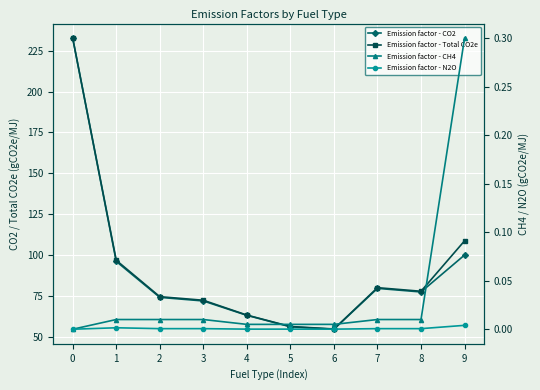

How many categories are shown in the chart?

10